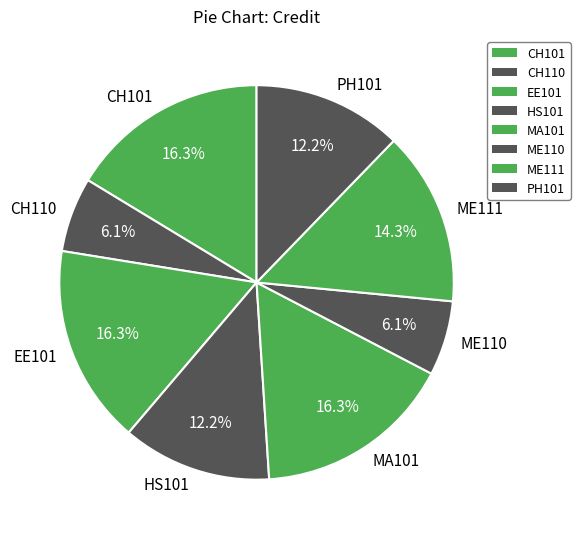

Does HS101 account for over 50% of the chart?

No